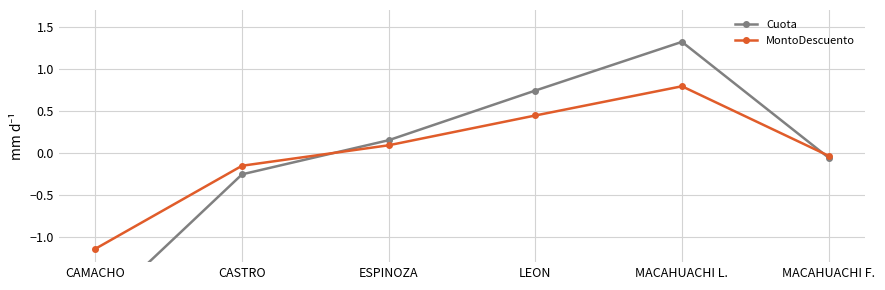

How many values in Cuota are above zero?

3